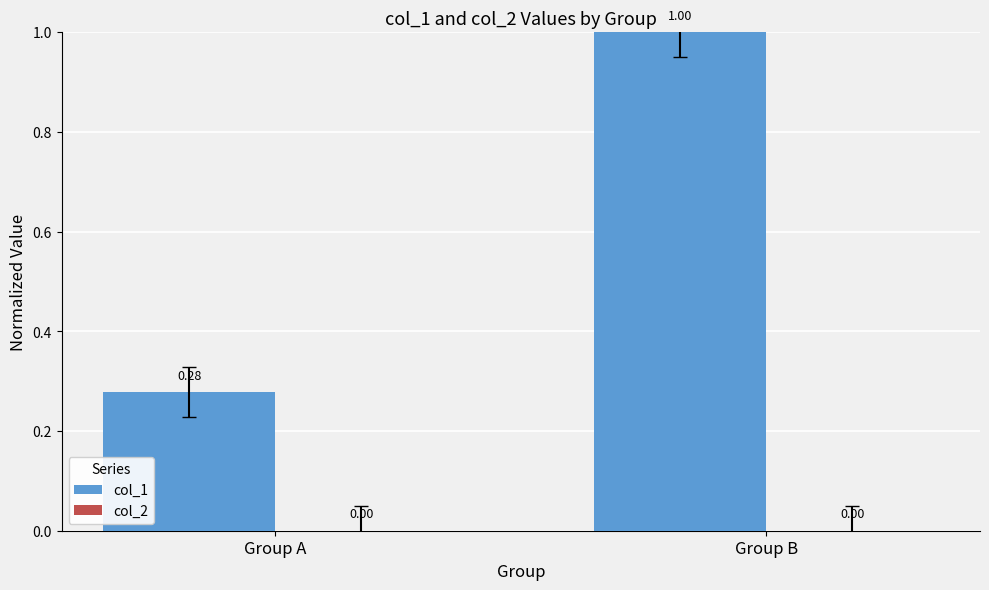

Where is the data nearest to the value 0?

Group A